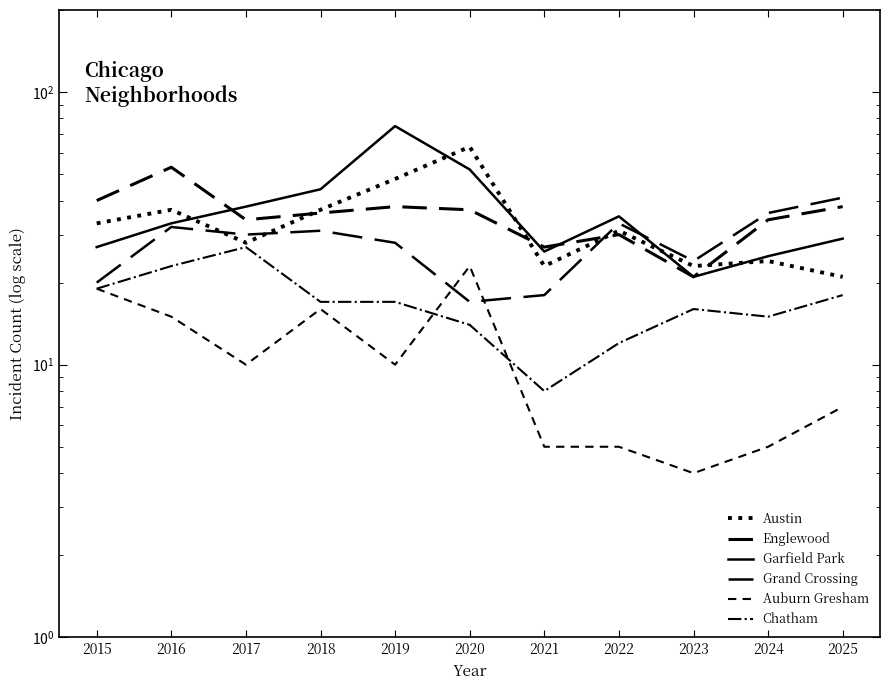

Count the number of data series in this chart.

6